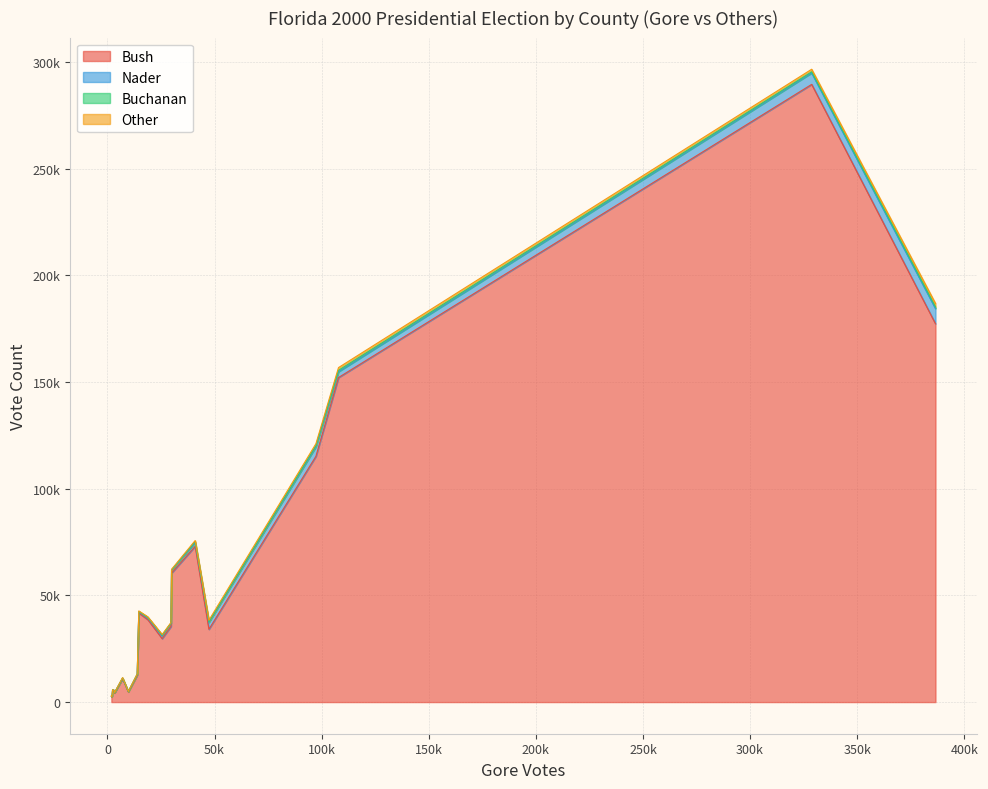

At which label does Buchanan first exceed 182?

ALACHUA